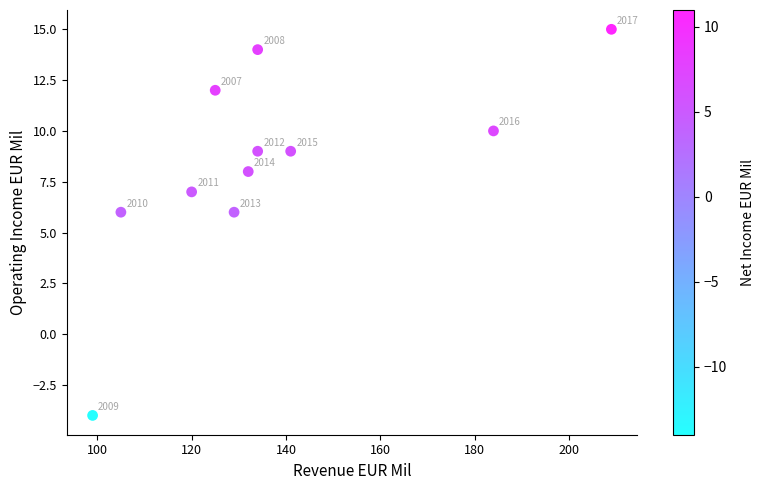

What Y value in the scatter plot is closest to 5?

6